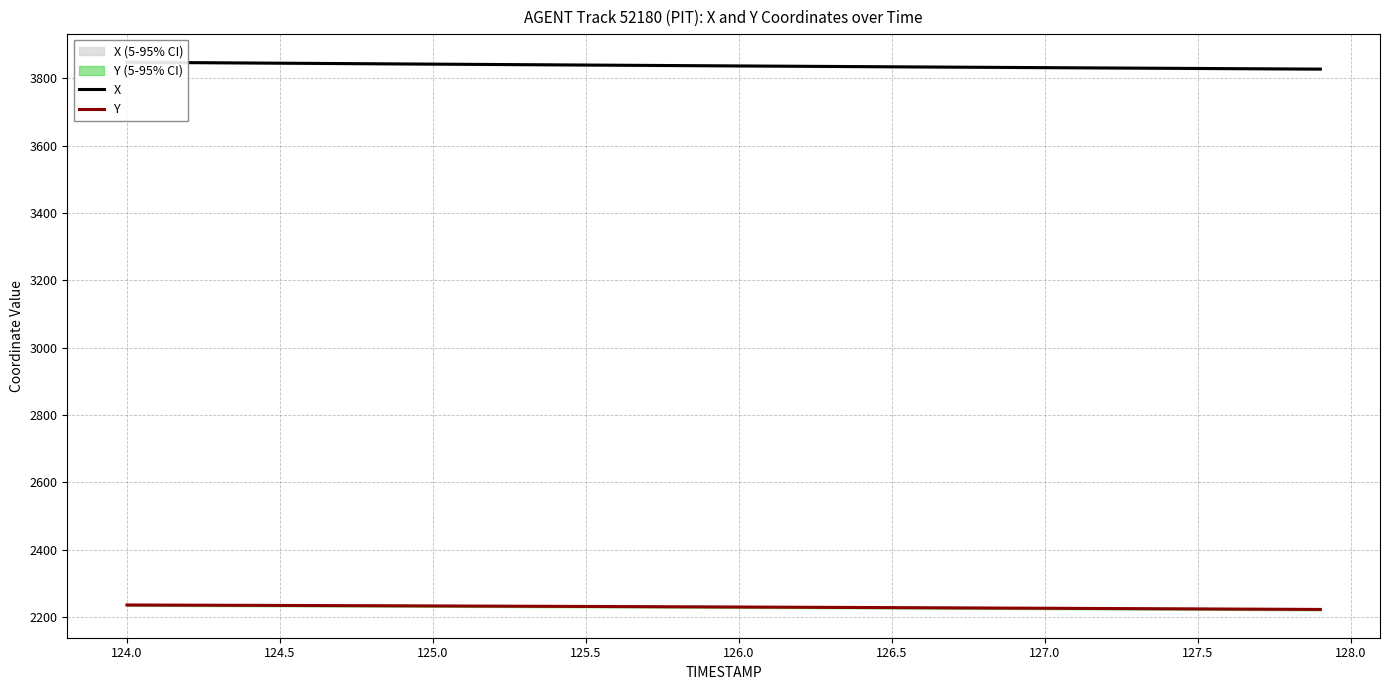

True or false: X has more than 0 points higher than both neighbors.

False